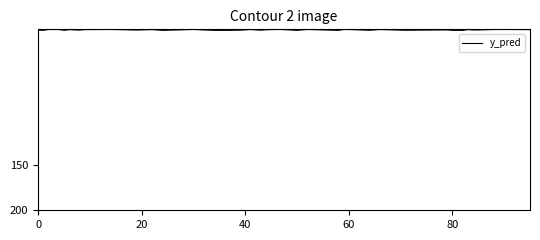

How many series are shown in this chart?

1